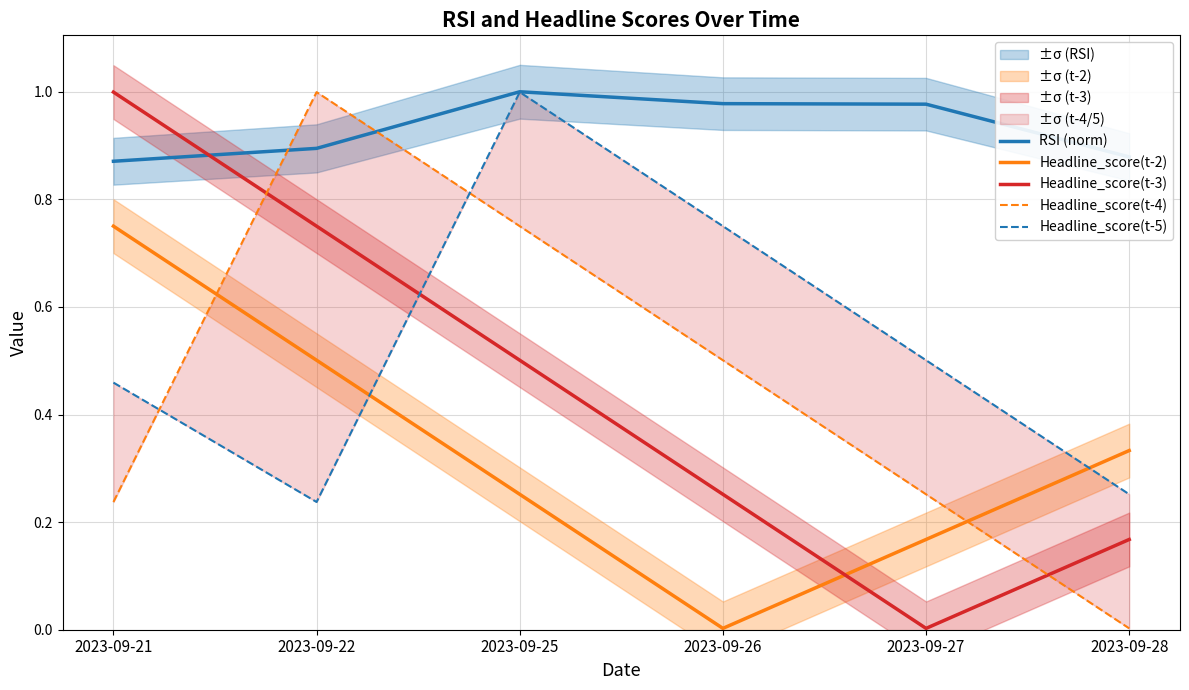

Reading left to right, transcribe all the data shown in this chart.

RSI (norm): 2023-09-21=0.9	2023-09-22=0.9	2023-09-25=1.0	2023-09-26=1.0	2023-09-27=1.0	2023-09-28=0.9
Headline_score(t-2): 2023-09-21=0.8	2023-09-22=0.5	2023-09-25=0.3	2023-09-26=0.0	2023-09-27=0.2	2023-09-28=0.3
Headline_score(t-3): 2023-09-21=1.0	2023-09-22=0.8	2023-09-25=0.5	2023-09-26=0.3	2023-09-27=0.0	2023-09-28=0.2
Headline_score(t-4): 2023-09-21=0.2	2023-09-22=1.0	2023-09-25=0.8	2023-09-26=0.5	2023-09-27=0.3	2023-09-28=0.0
Headline_score(t-5): 2023-09-21=0.5	2023-09-22=0.2	2023-09-25=1.0	2023-09-26=0.8	2023-09-27=0.5	2023-09-28=0.3